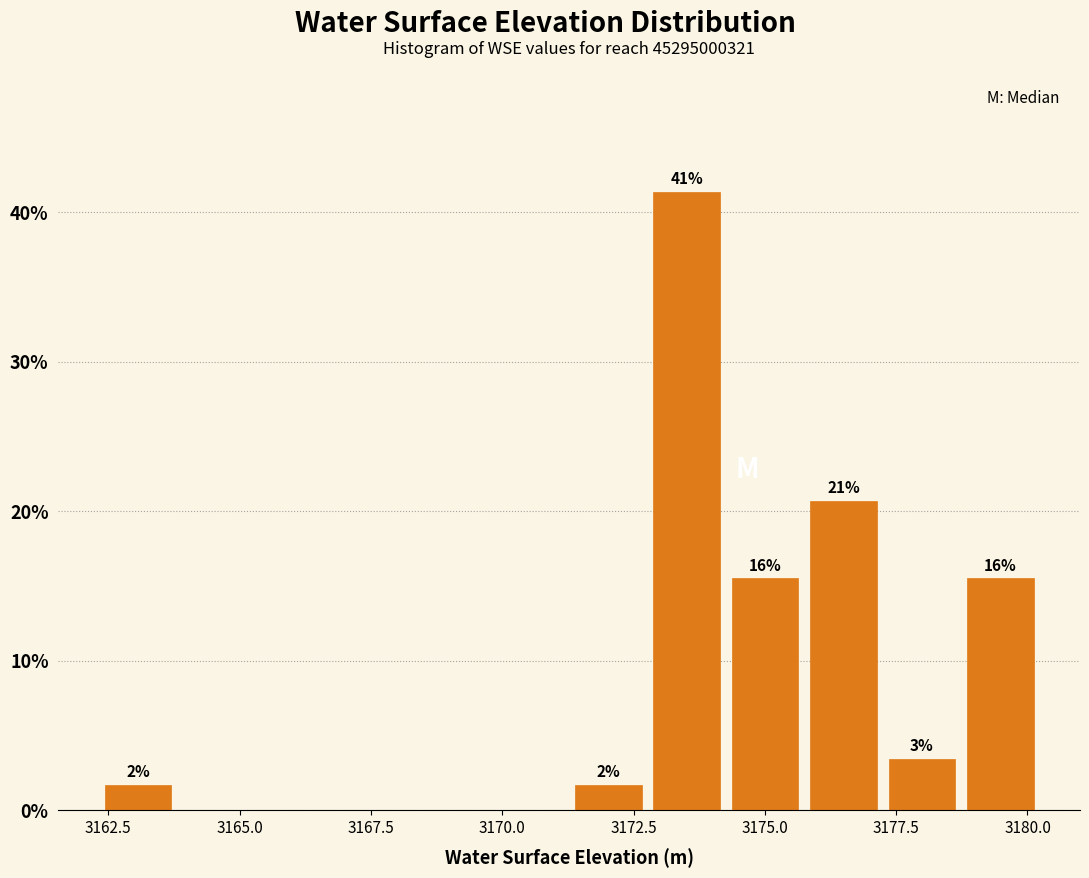

Around what value on the x-axis is the tallest bar? Give the approximate position of its centre, as read against the axis.

3173.5